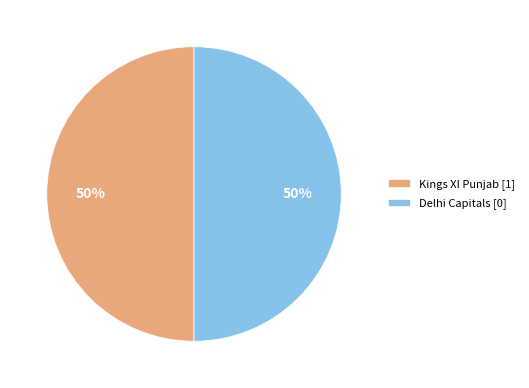

Is it true that Kings XI Punjab [1] is 39% of the pie?

False